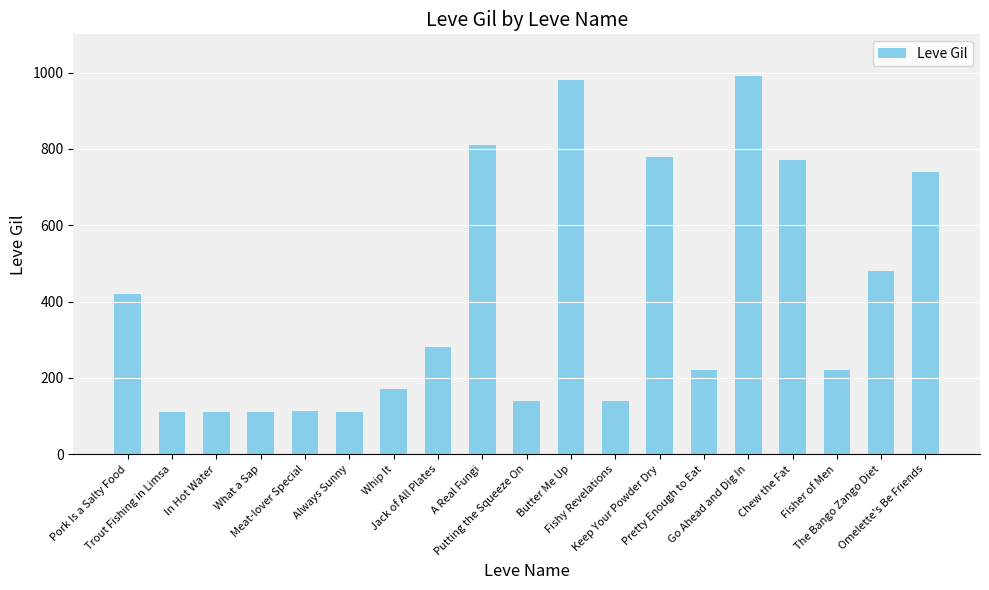

What is the greatest value displayed?

990